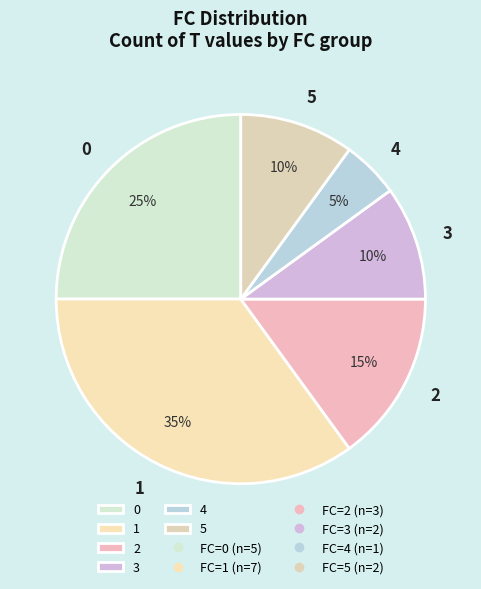

Does any single category account for the majority?

No